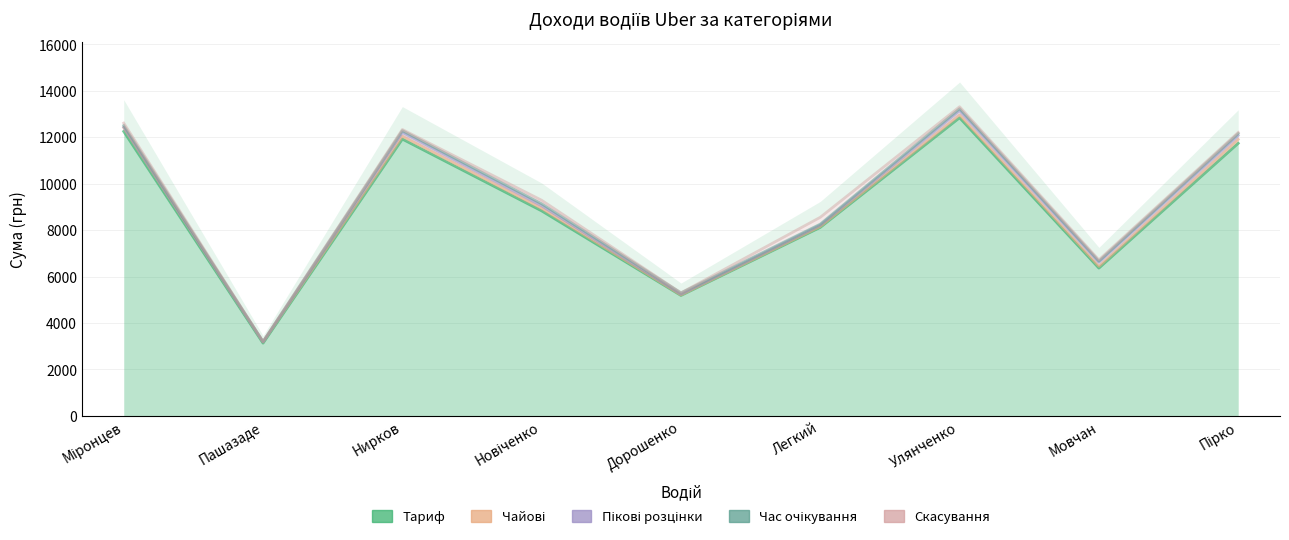

Where is the first local maximum for Пікові розцінки?

Нирков